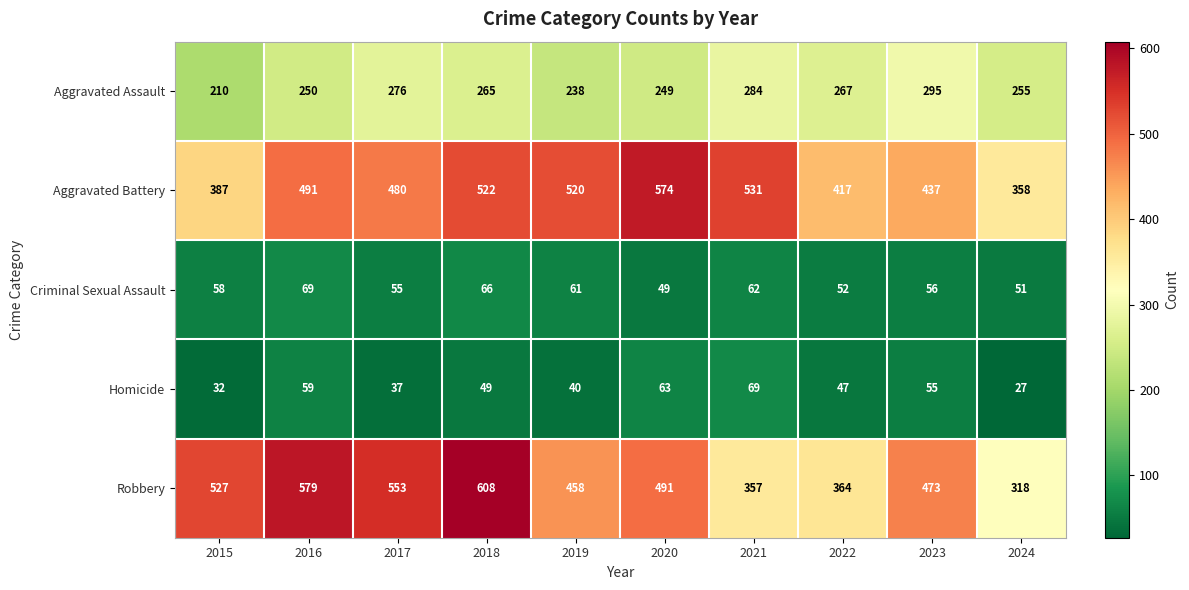

What is the average value of the Aggravated Assault series?

259